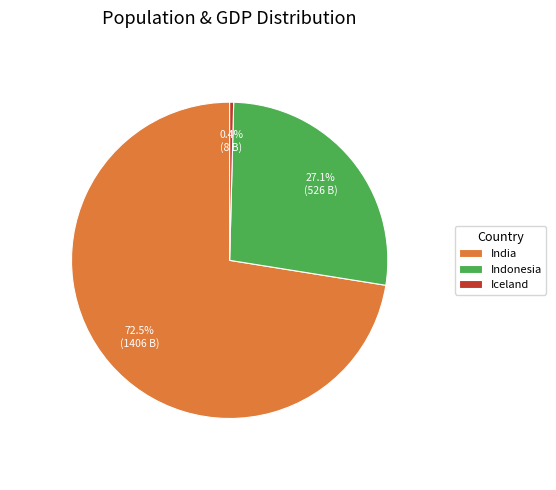

Between Indonesia and India, which is larger?

India